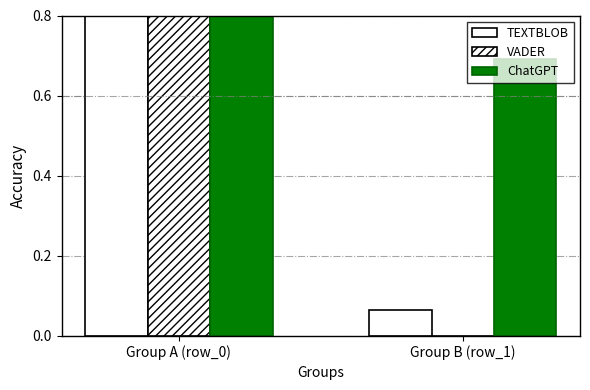

Is it true that TEXTBLOB equals 1.0 at Group A (row_0)?

True